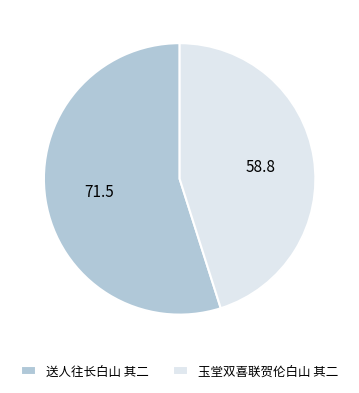

What is the smallest slice in the pie chart?

玉堂双喜联贺伦白山 其二